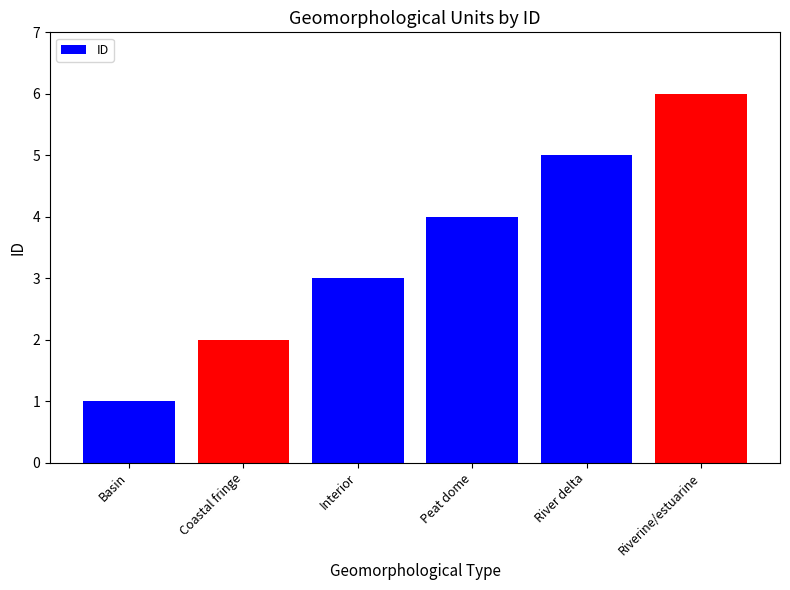

Count the values in the range 2 to 5.

4